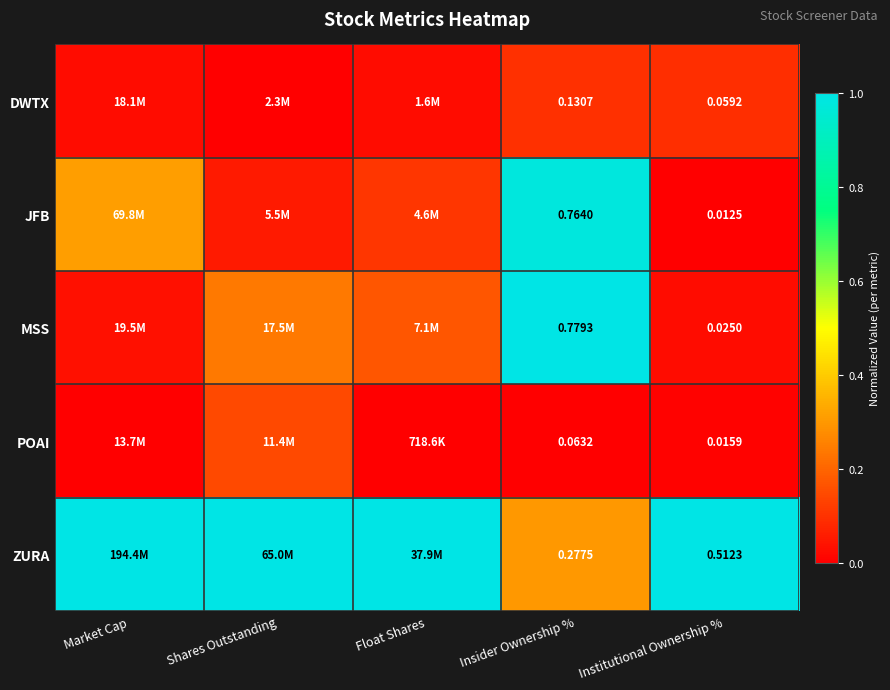

Rank the series at Institutional Ownership % from lowest to highest value.

JFB, POAI, MSS, DWTX, ZURA